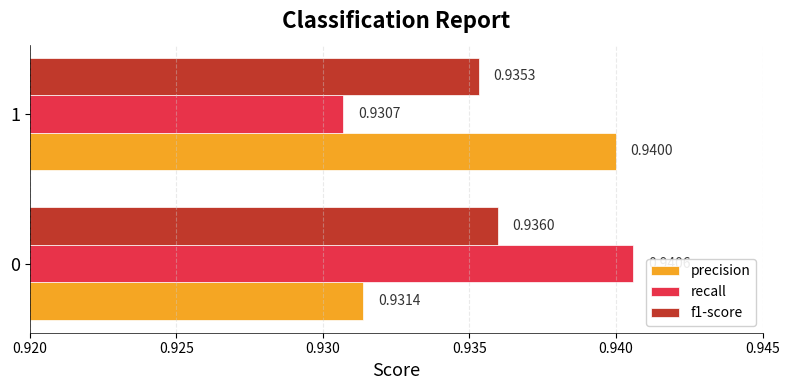

Is the value of f1-score at 1 greater than the value of precision at 1?

No